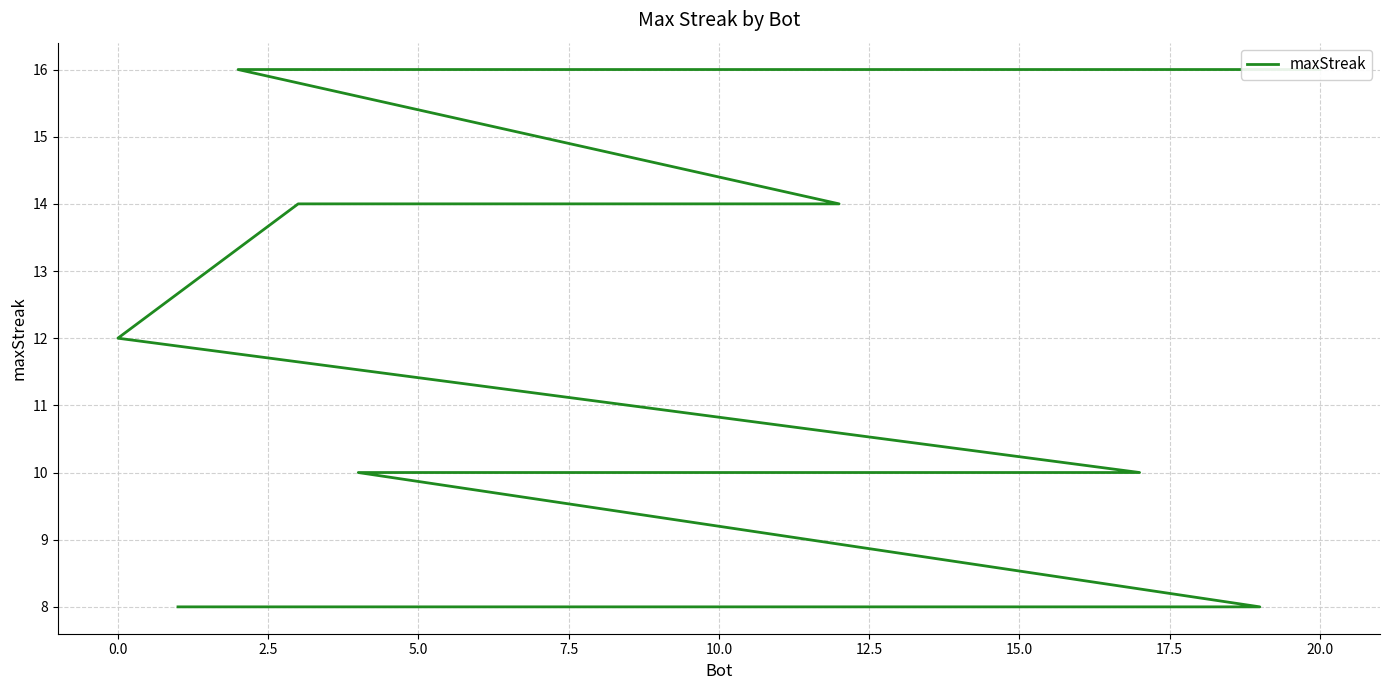

Approximately how many times larger is the value at 11 compared to 17.5?

0.8